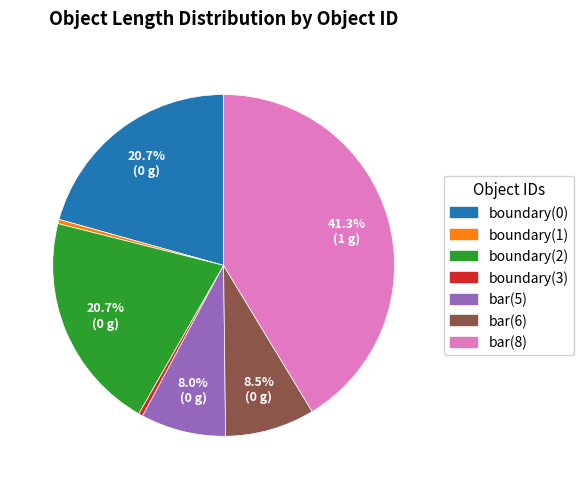

Does boundary(2) account for over 50% of the chart?

No